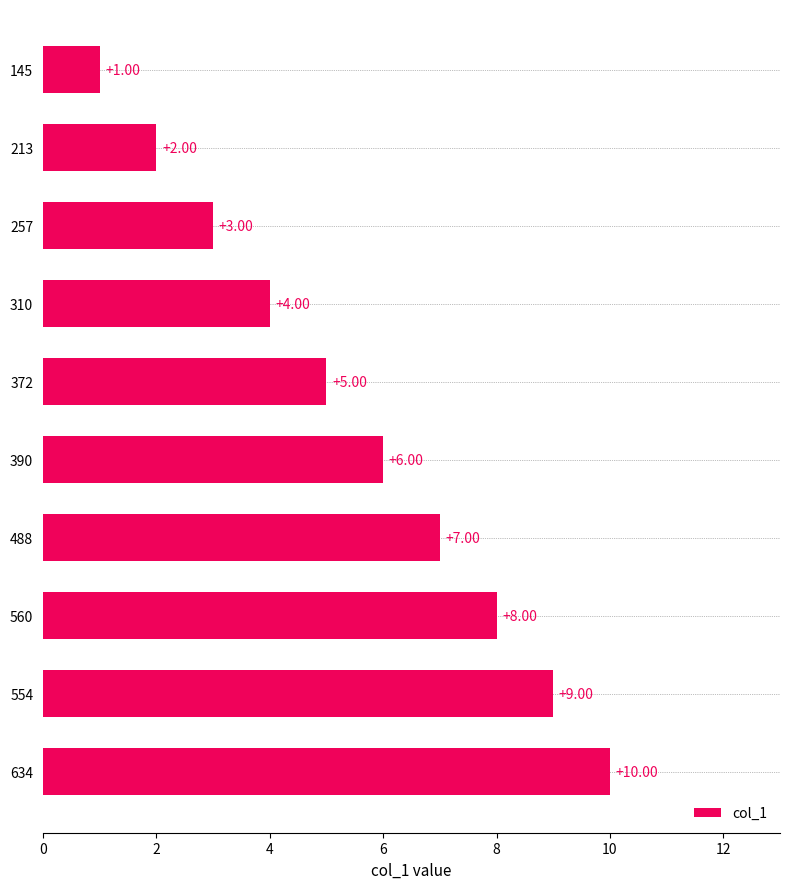

Between 390 and 257, which is larger?

390